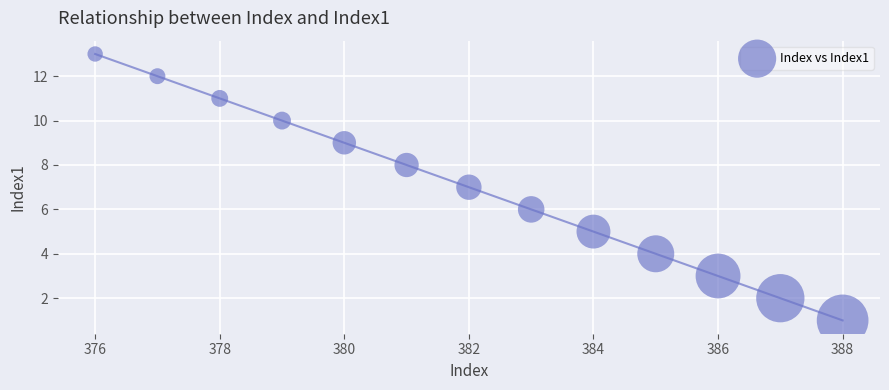

List the coordinates of all points as (X, Y) pairs, reading left to right.

(376, 13)  (377, 12)  (378, 11)  (379, 10)  (380, 9)  (381, 8)  (382, 7)  (383, 6)  (384, 5)  (385, 4)  (386, 3)  (387, 2)  (388, 1)